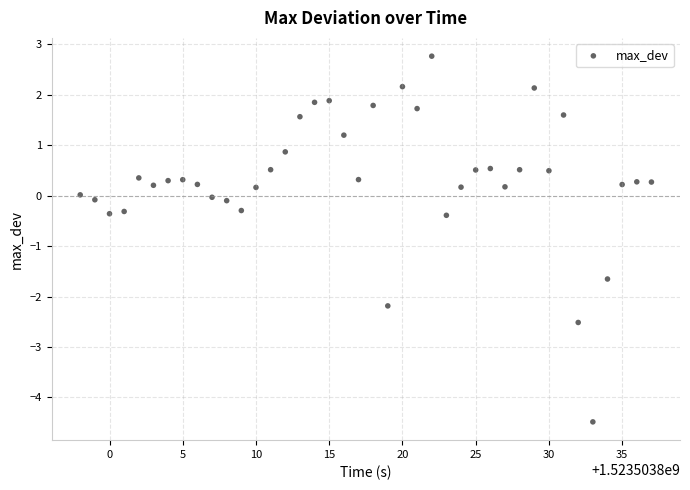

What is the range of Y values (max minus min)?

7.2